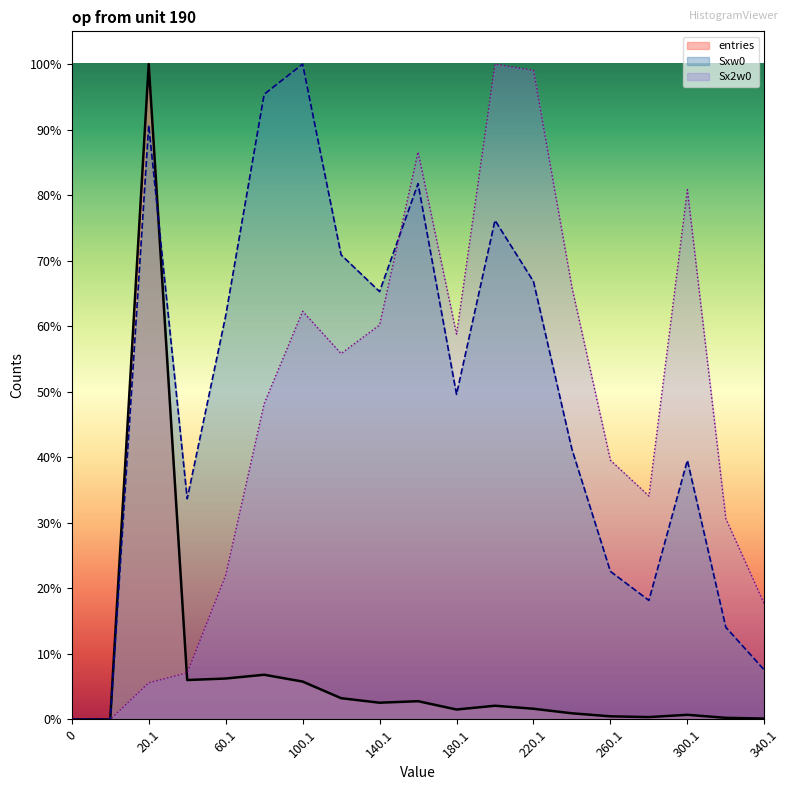

Reading right to left, transcribe all the data shown in this chart.

Sxw0: 340.1=0.1	320.1=0.1	300.1=0.4	280.1=0.2	260.1=0.2	240.1=0.4	220.1=0.7	200.1=0.8	180.1=0.5	160.1=0.8	140.1=0.7	120.1=0.7	100.1=1.0	80.1=1.0	60.1=0.6	40.1=0.3	20.1=0.9	0.9=0.0	0=0.0
Sx2w0: 340.1=0.2	320.1=0.3	300.1=0.8	280.1=0.3	260.1=0.4	240.1=0.7	220.1=1.0	200.1=1.0	180.1=0.6	160.1=0.9	140.1=0.6	120.1=0.6	100.1=0.6	80.1=0.5	60.1=0.2	40.1=0.1	20.1=0.1	0.9=0.0	0=0.0